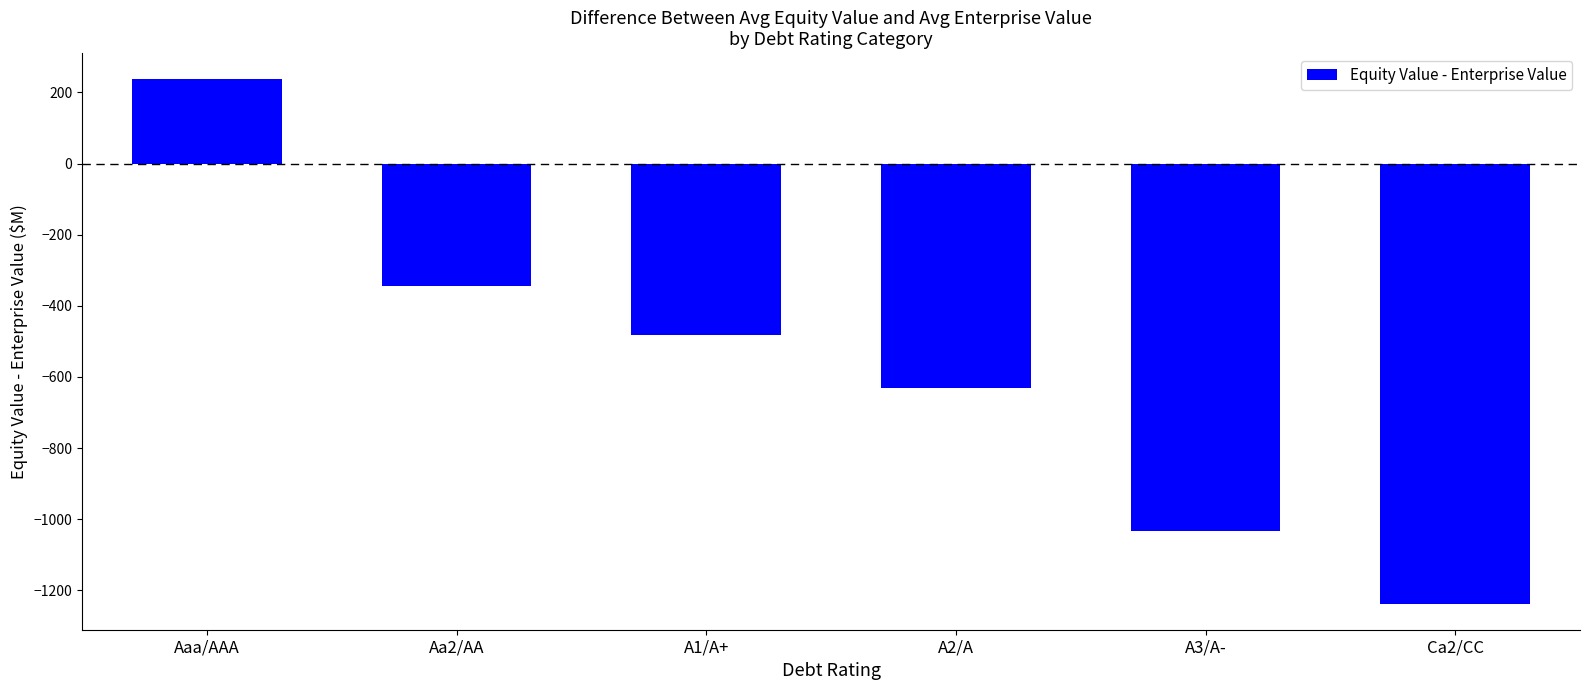

Reading right to left, what are all the values shown in this chart?

Ca2/CC=-1237.4	A3/A-=-1033.6	A2/A=-630.4	A1/A+=-481.2	Aa2/AA=-344.2	Aaa/AAA=237.0